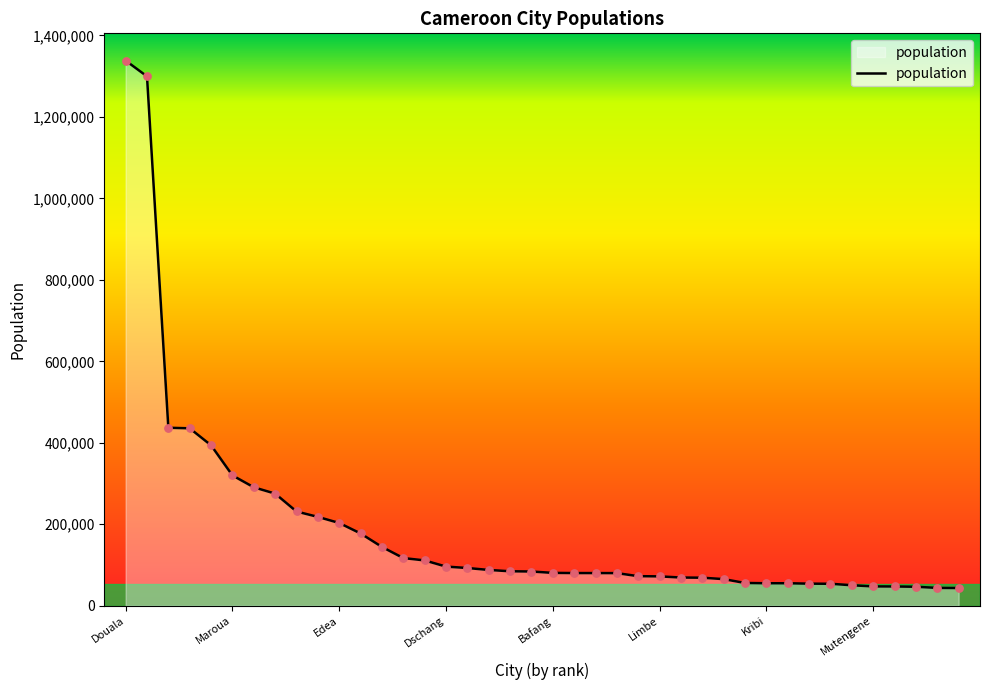

What is the greatest value displayed?

1338082